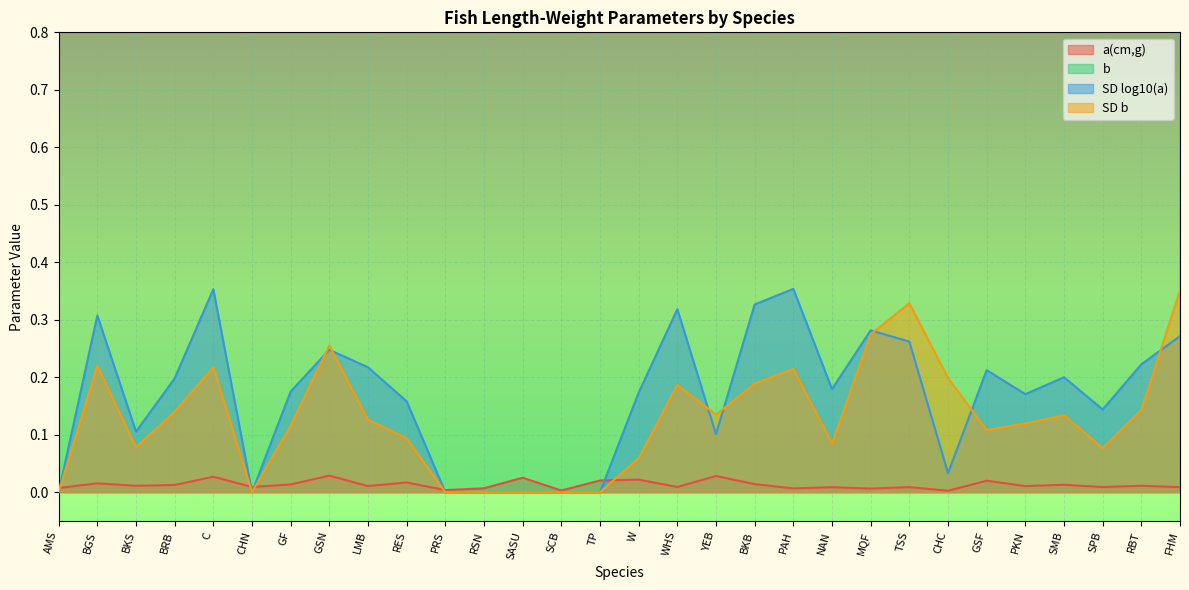

Rank the series at C from lowest to highest value.

a(cm,g), SD b, SD log10(a), b